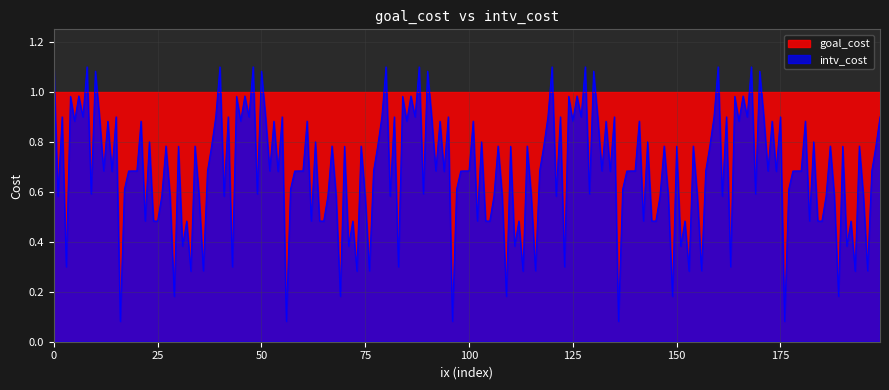

How many times do goal_cost and intv_cost cross each other?

29